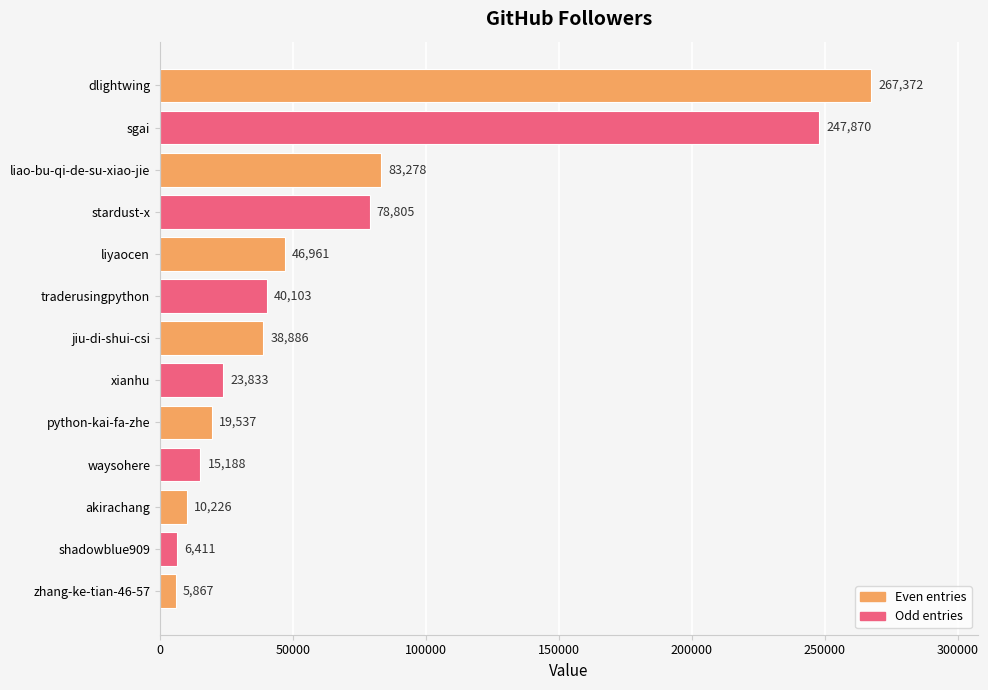

What is the difference between the maximum and minimum values?

261505